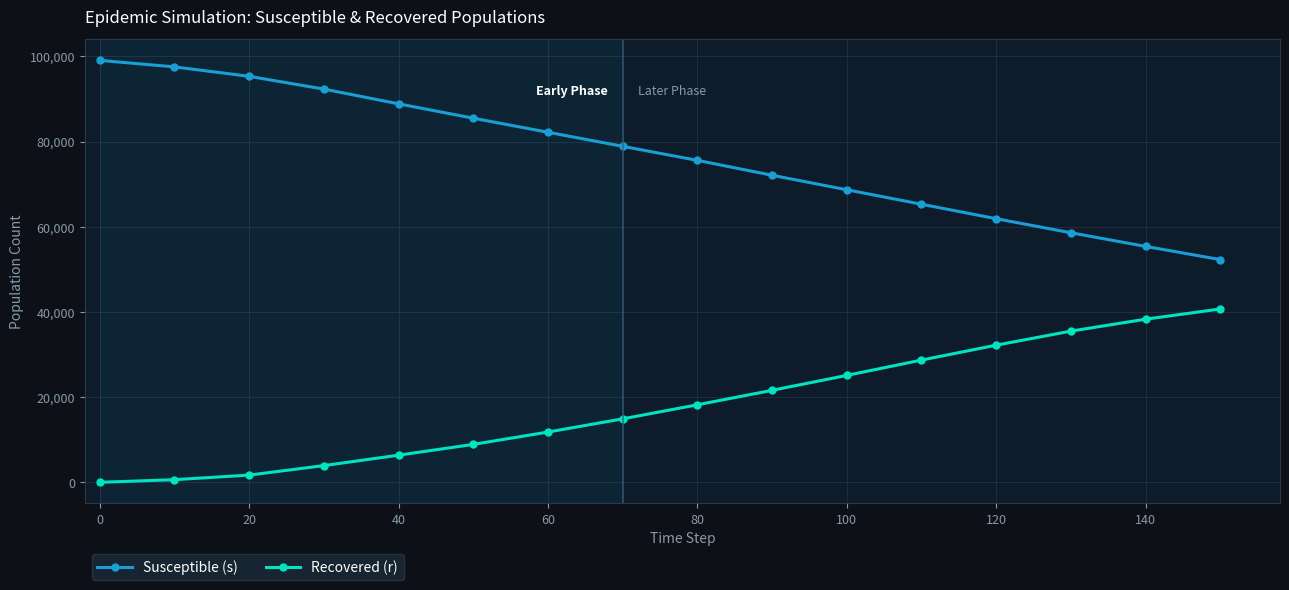

True or false: Susceptible (s) has more than 2 interior local peaks.

False